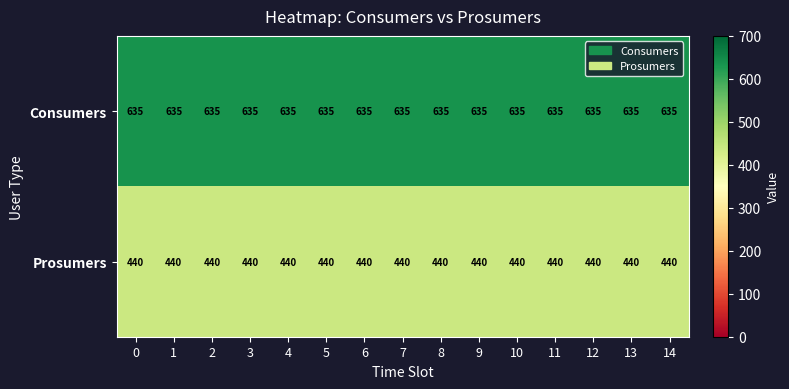

Which series has the largest total across all categories?

Consumers